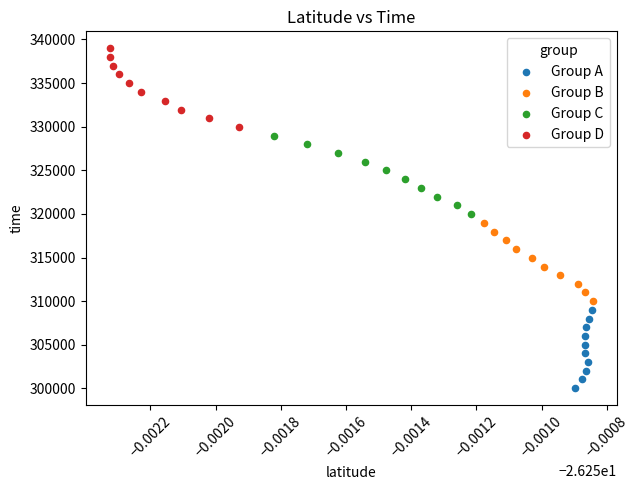

Which series reaches the maximum Y coordinate?

Group D